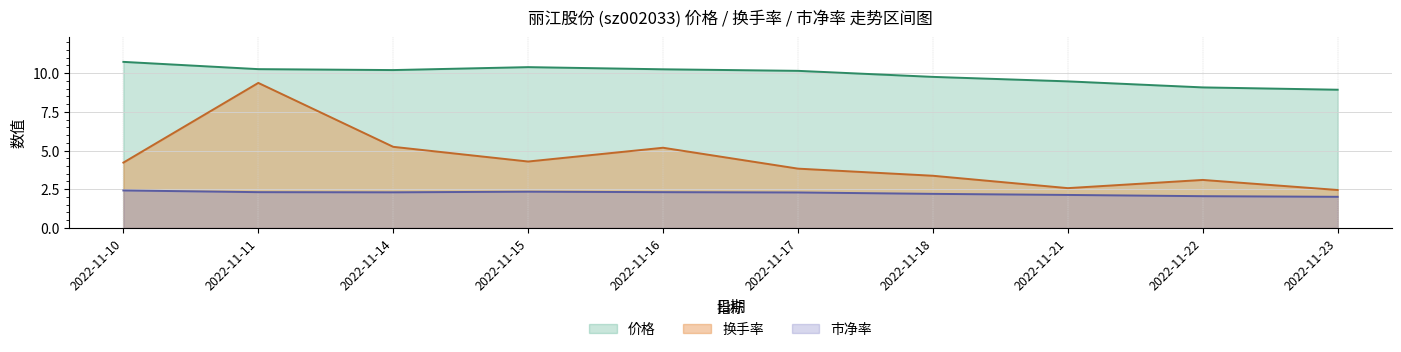

What are all the series names shown in the legend?

价格, 换手率, 市净率